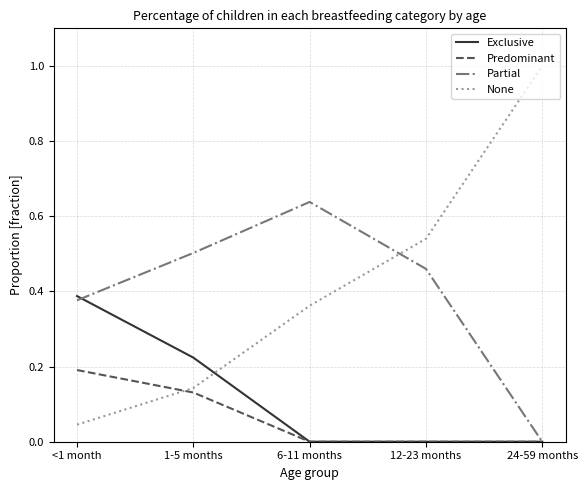

List the series in order of their peak value, lowest first.

Predominant, Exclusive, Partial, None